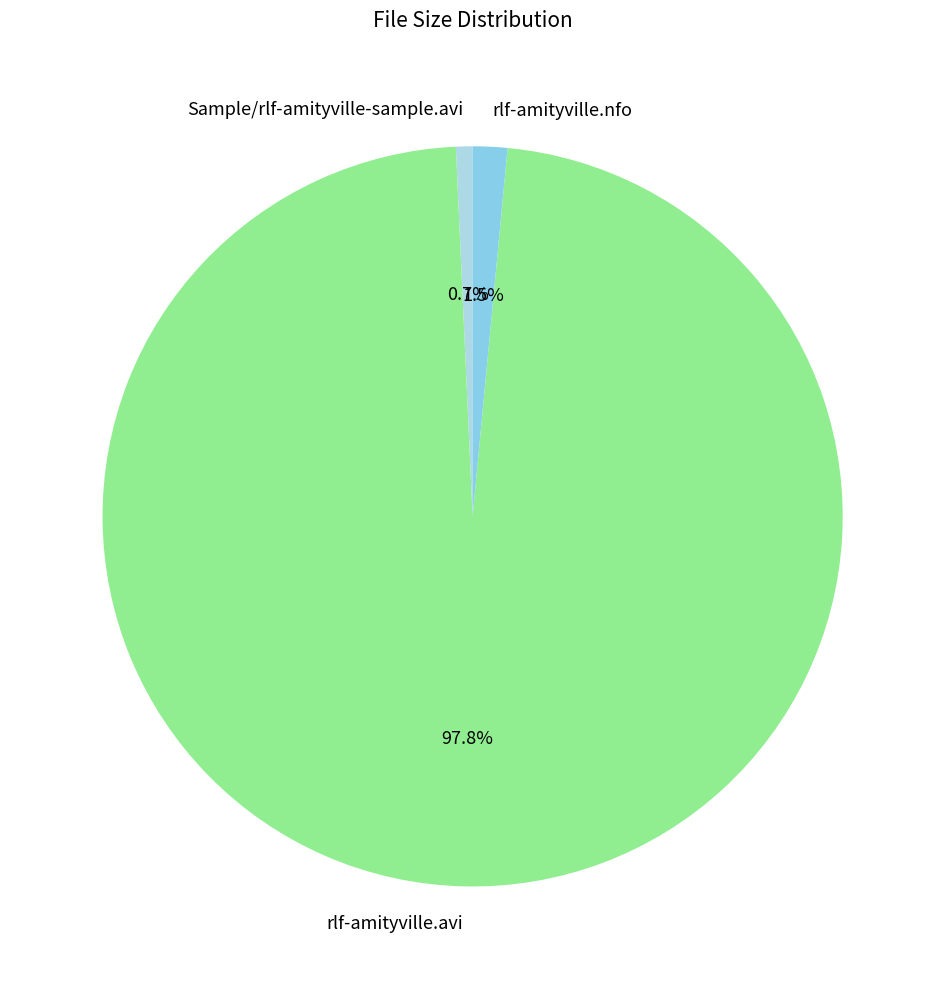

Rank the categories by value from highest to lowest.

rlf-amityville.avi, rlf-amityville.nfo, Sample/rlf-amityville-sample.avi